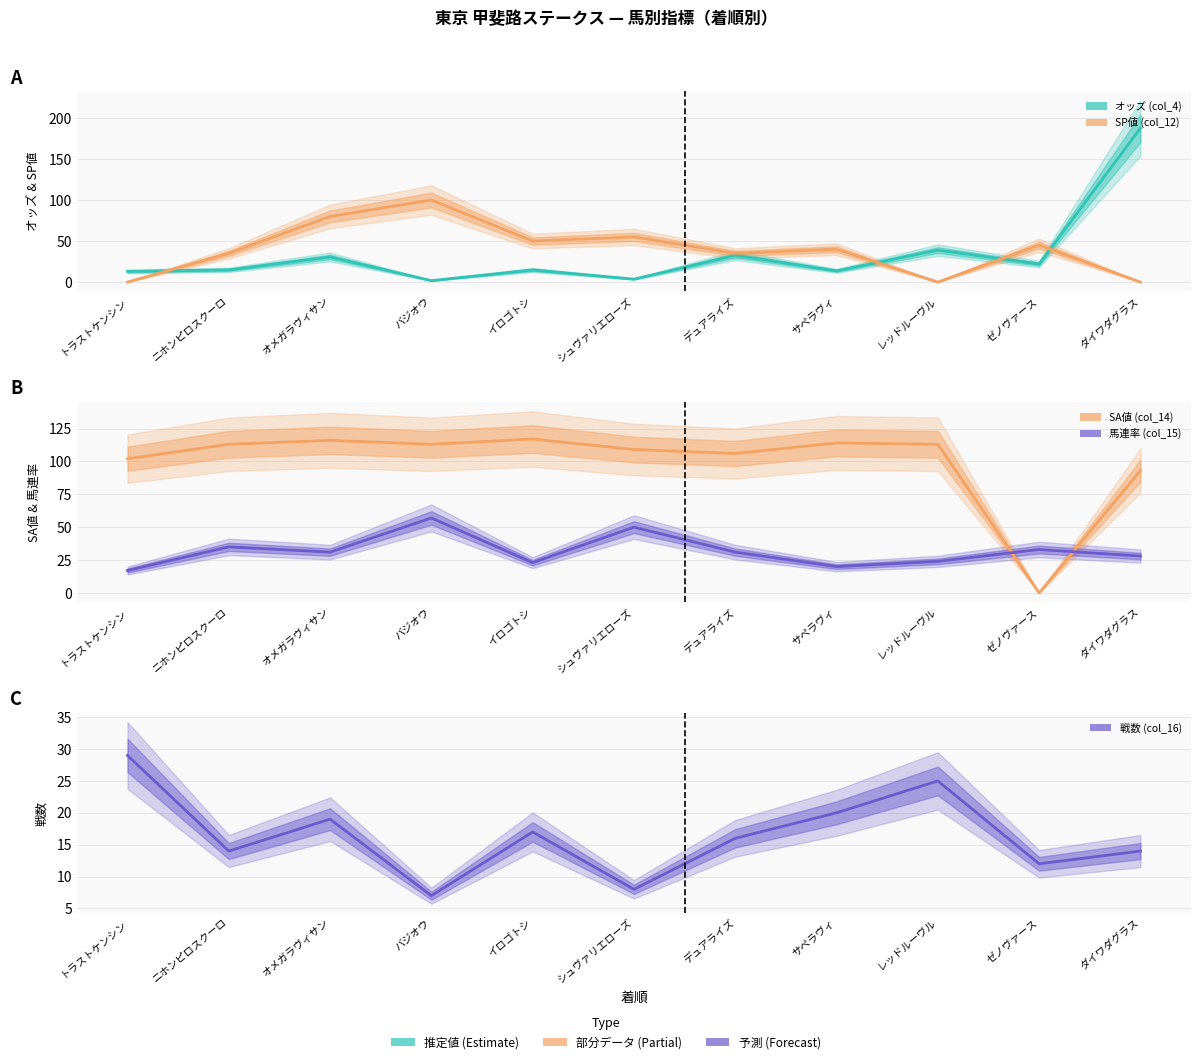

True or false: オッズ (col_4) has a value of 32.6 at デュアライズ.

True